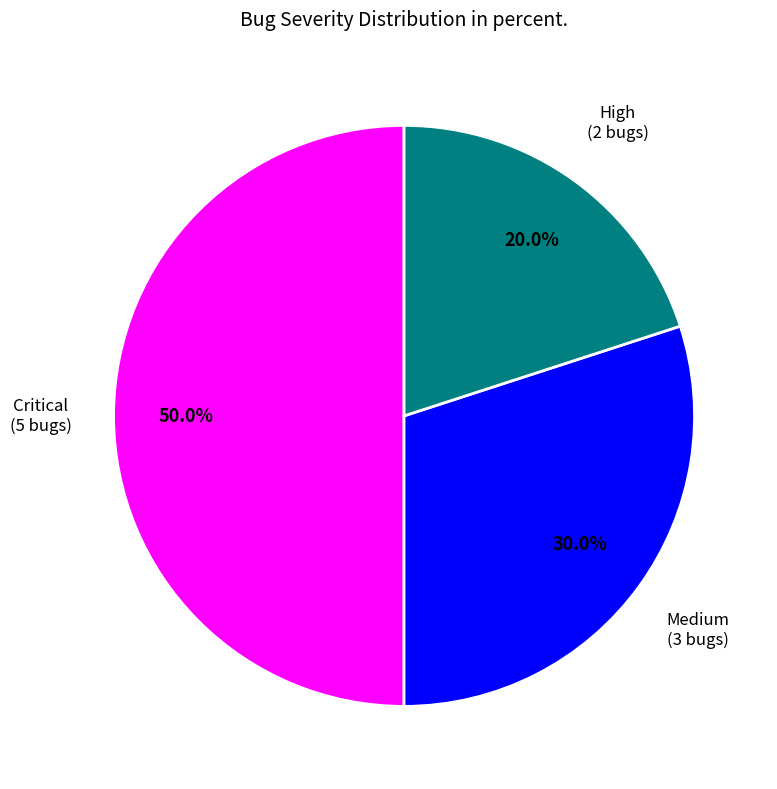

Is the sum of Critical and Medium greater than half?

Yes